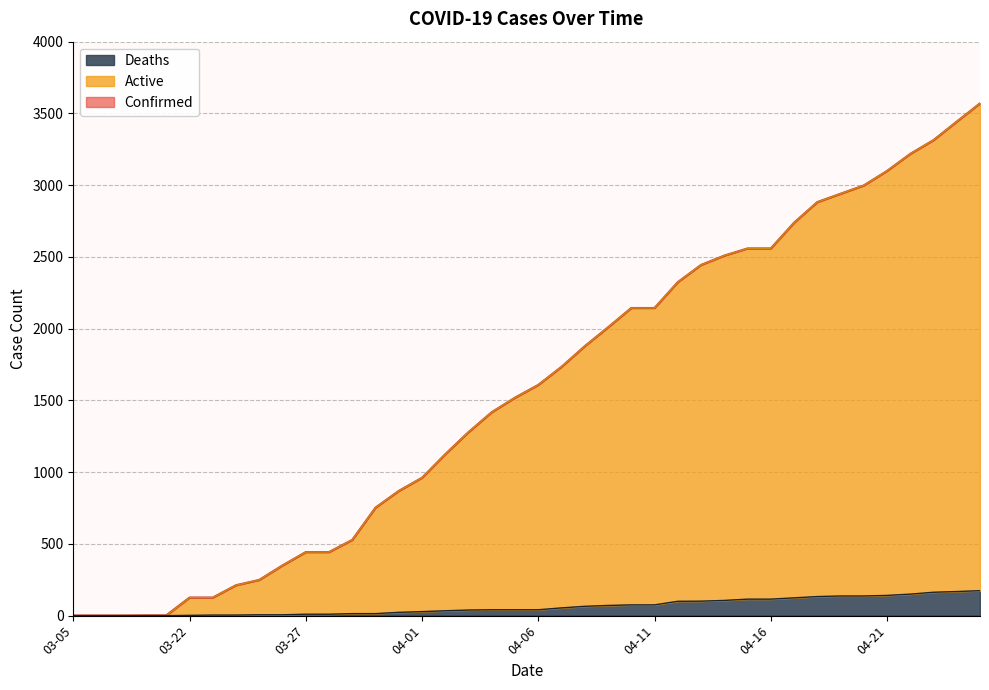

At which label does Active first exceed 1608?

04-07